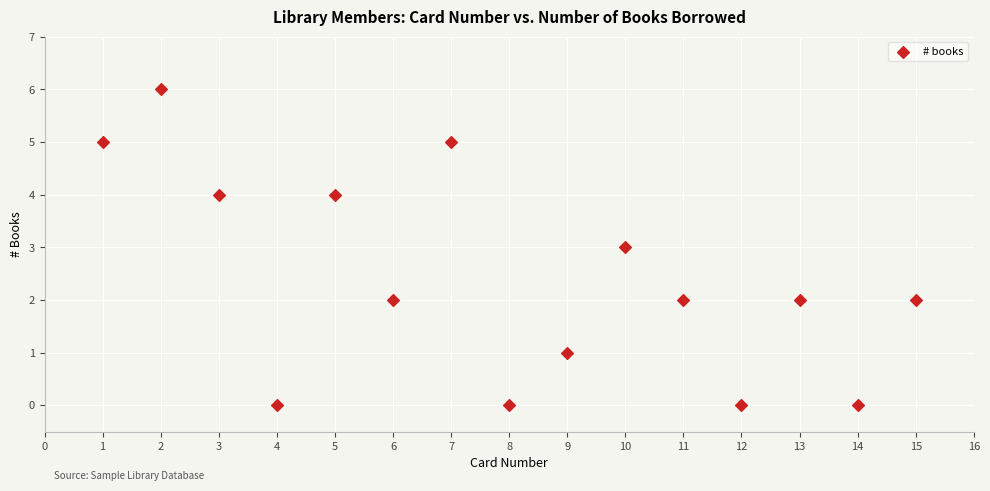

What is the range of Y values (max minus min)?

6